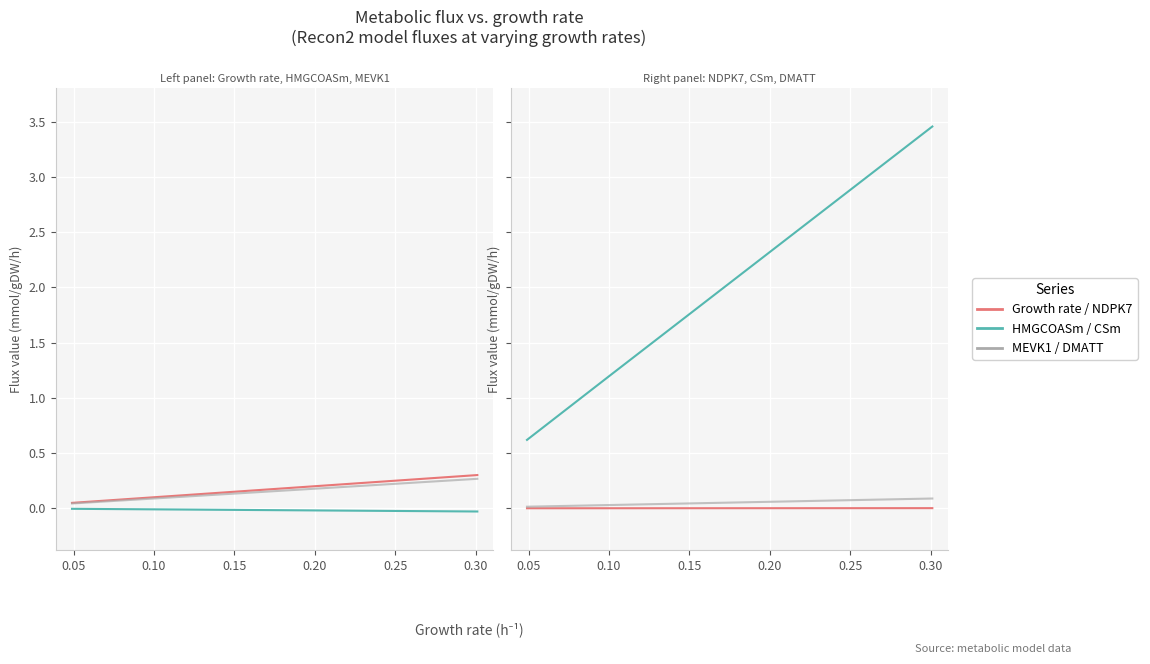

True or false: CSm and Growth rate intersect in this chart.

False